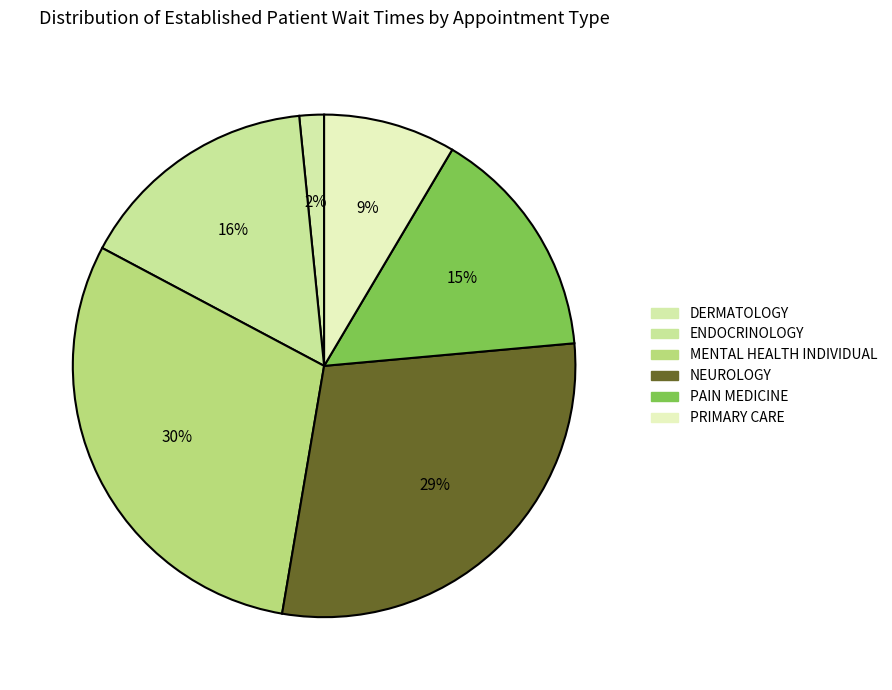

Do PRIMARY CARE and MENTAL HEALTH INDIVIDUAL together represent more than half of the pie?

No